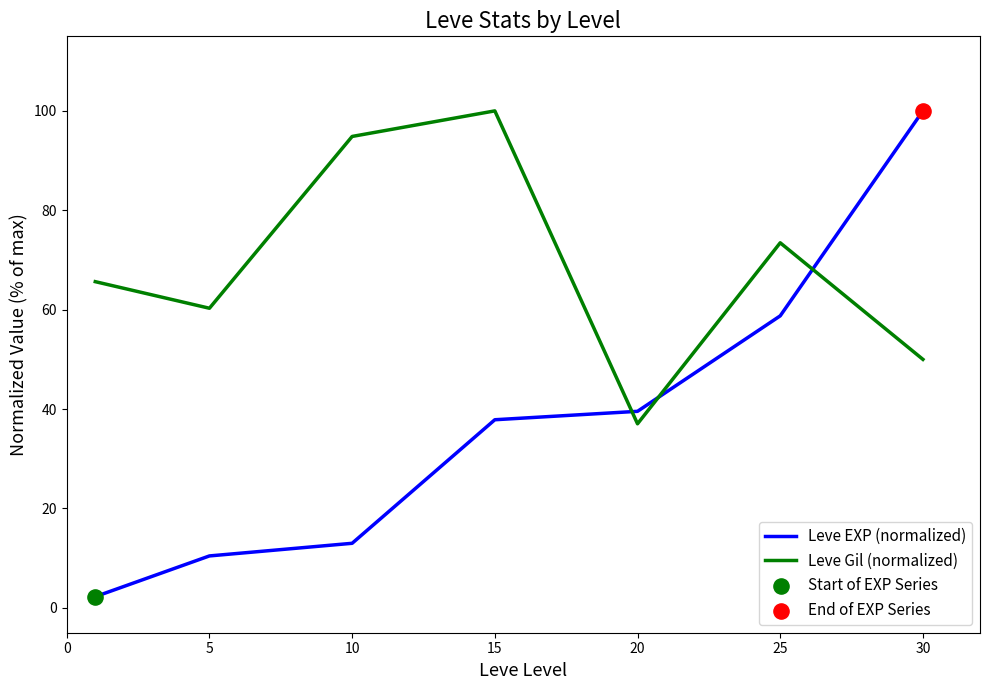

What is the greatest value displayed?

100.0